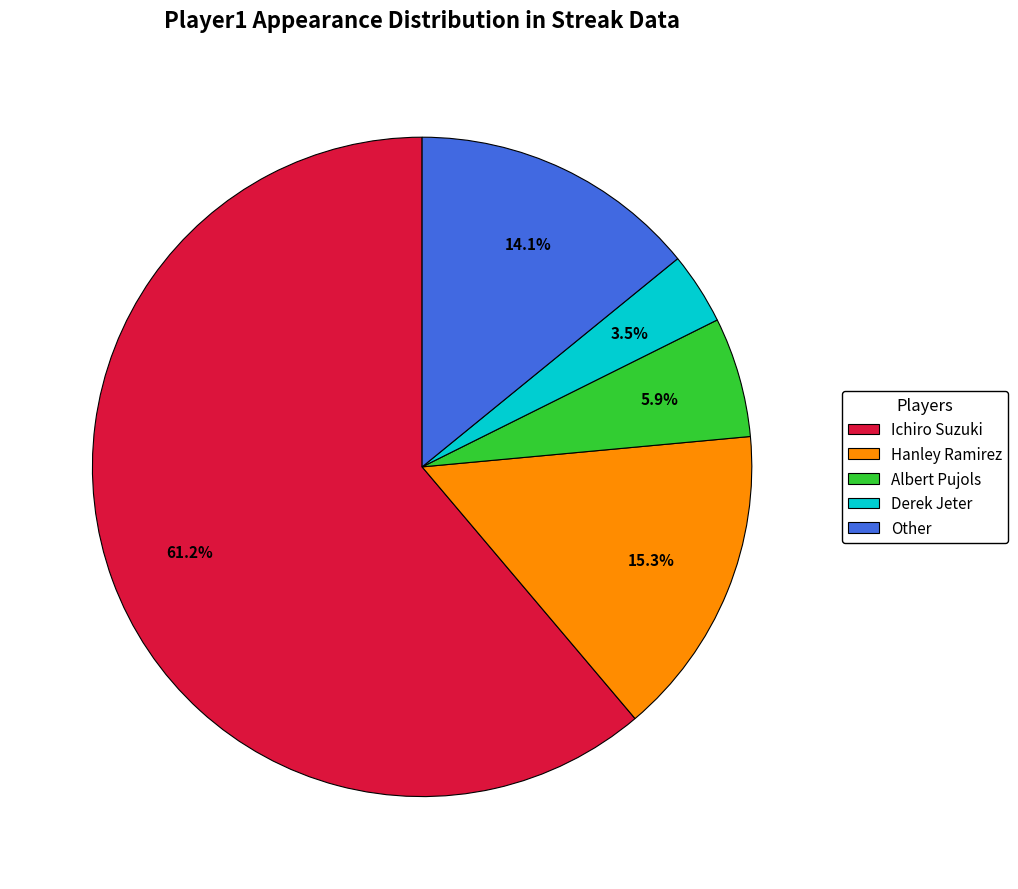

How many segments does this pie chart have?

5